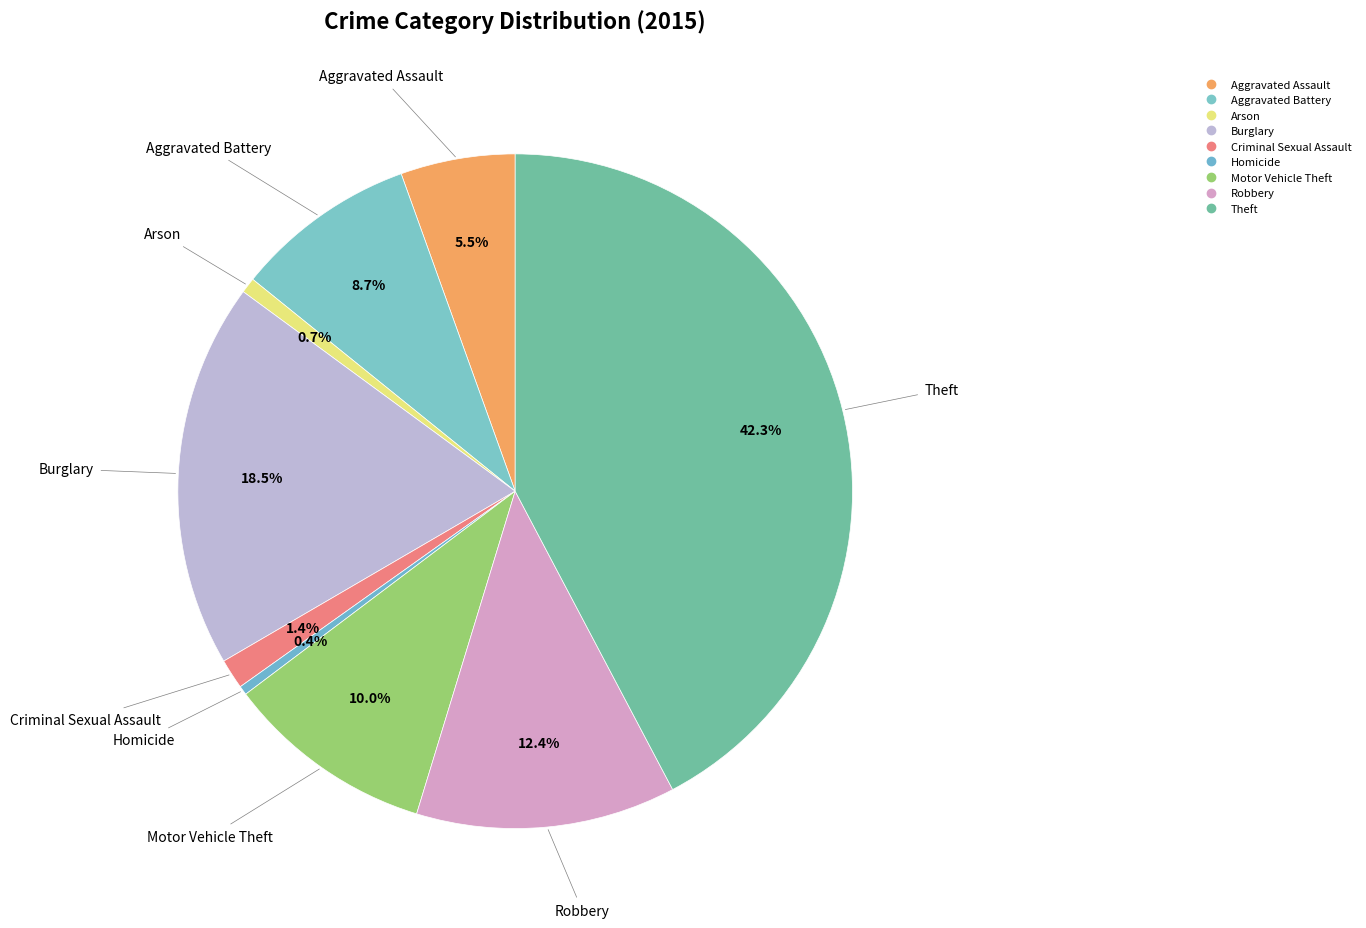

How many slices are in this pie chart?

9